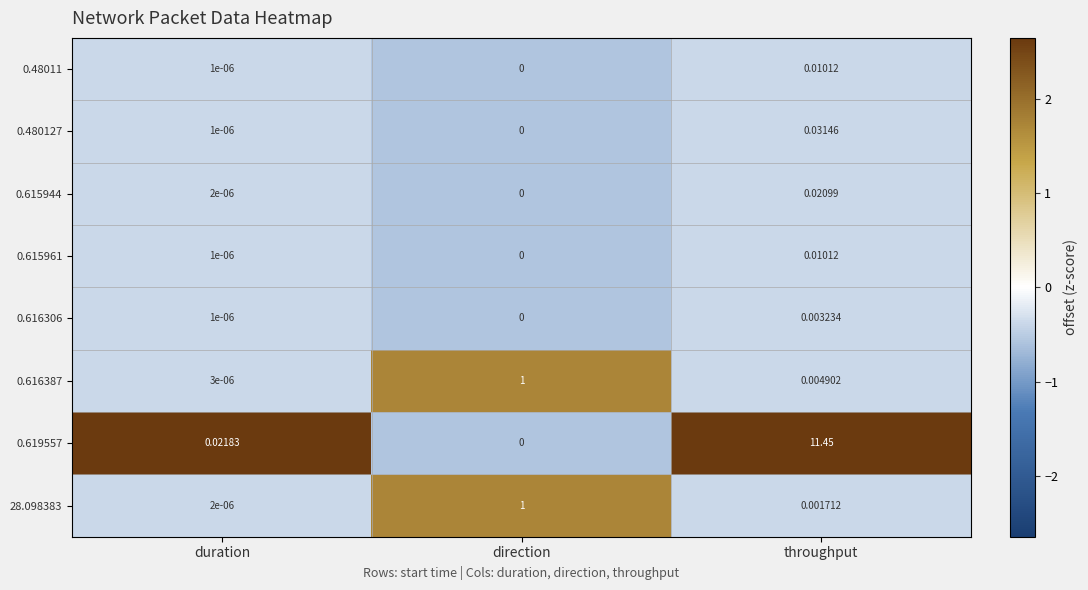

At which label is 0.616306 closest to 0?

direction